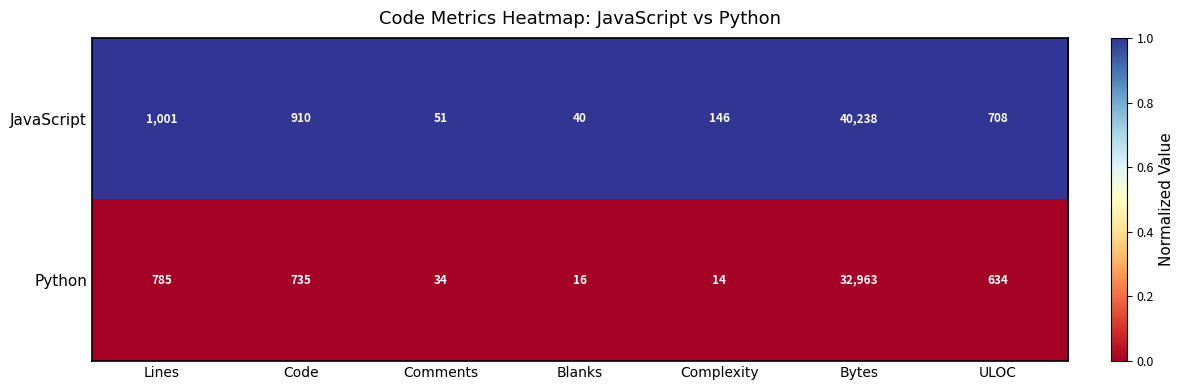

What is the total value across all series at Comments?

85